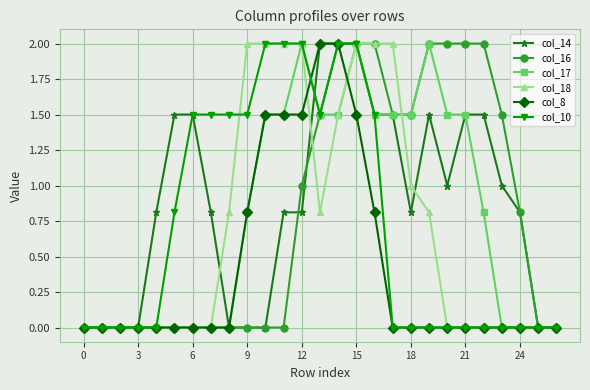

What is the greatest value displayed?

2.0